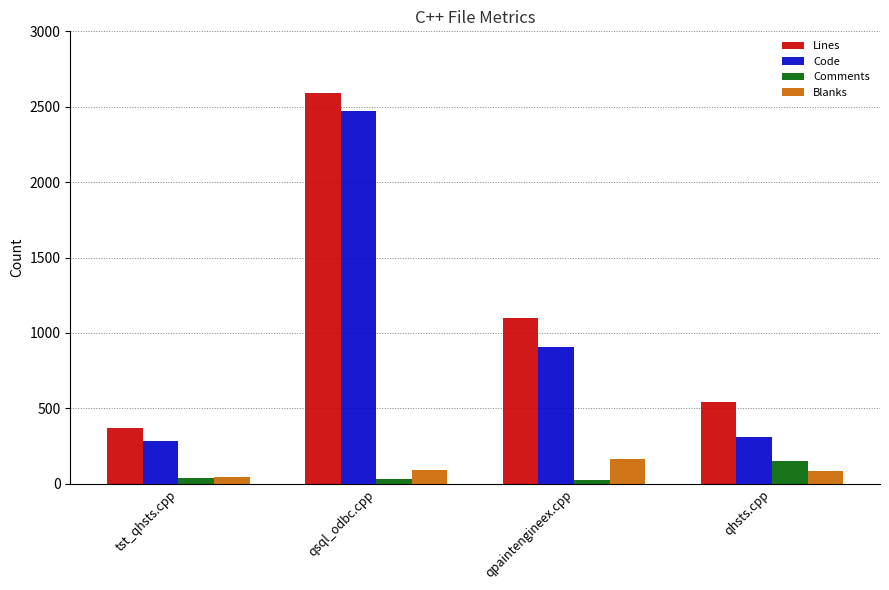

What is the label of the 3rd bar from the right?

qsql_odbc.cpp